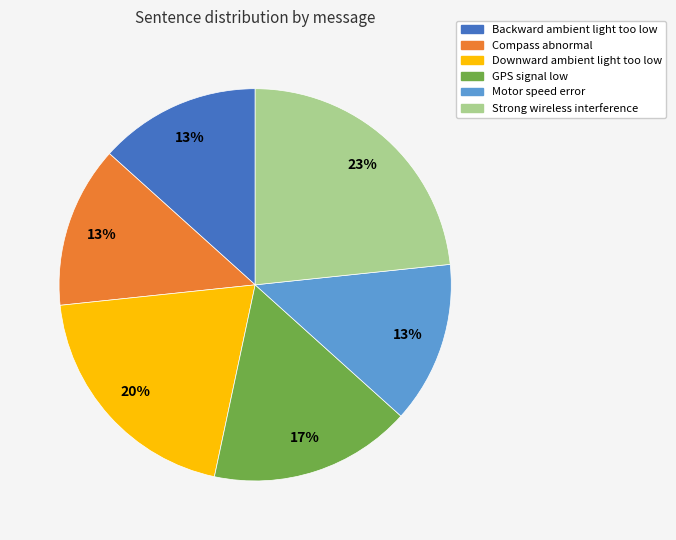

How many slices are in this pie chart?

6